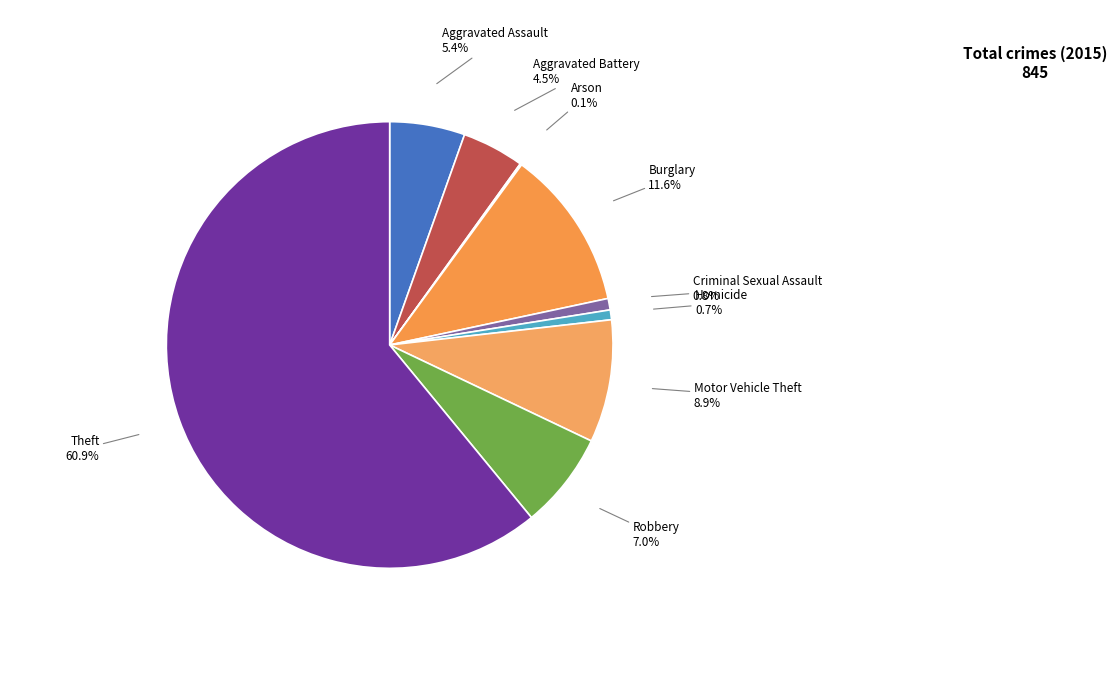

Which slice represents more than half of the pie?

Theft